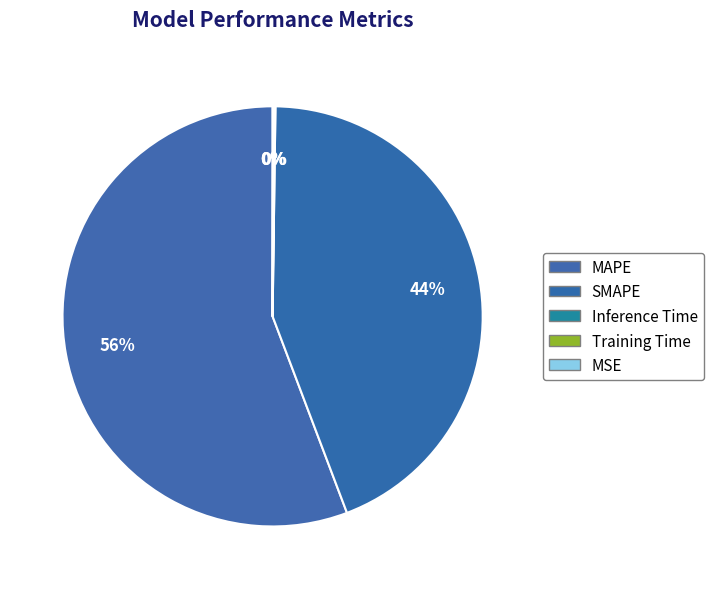

Combined, do MSE and MAPE account for over 50%?

Yes